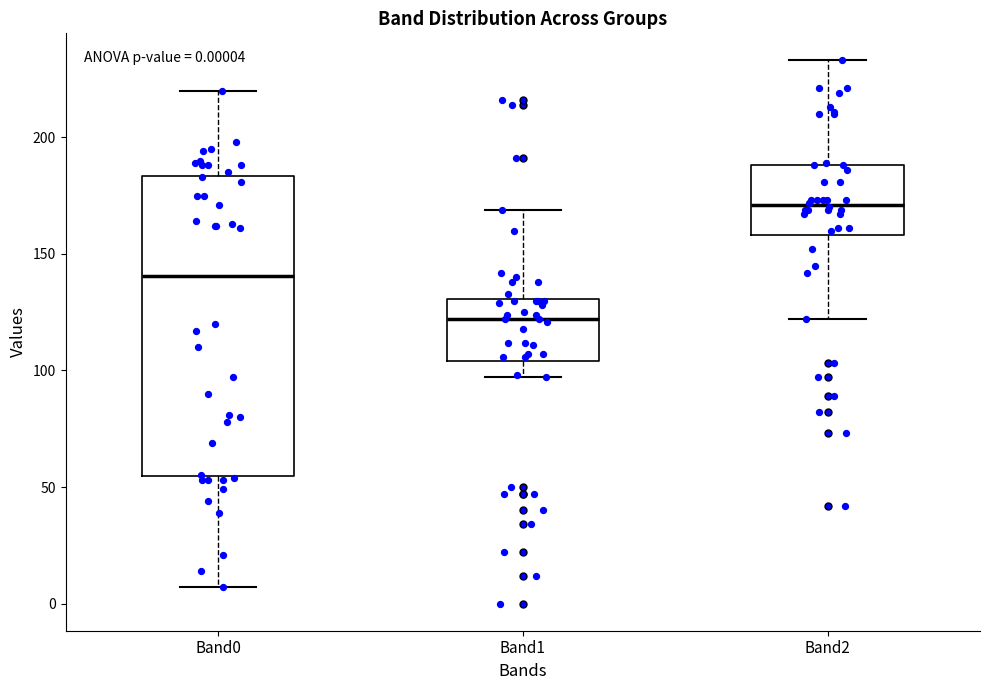

Which box's median line is the highest?

Band2